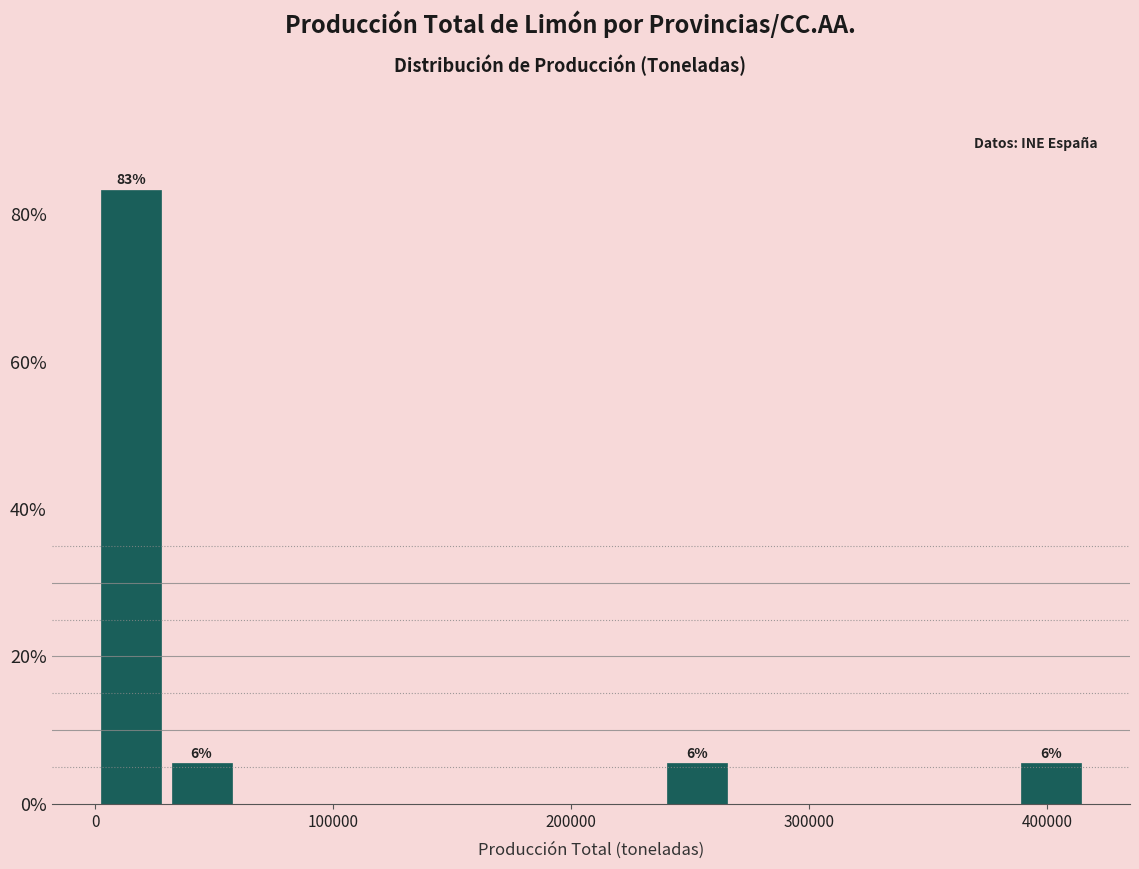

Read against the x-axis, roughly where is the centre of the tallest bar?

10000